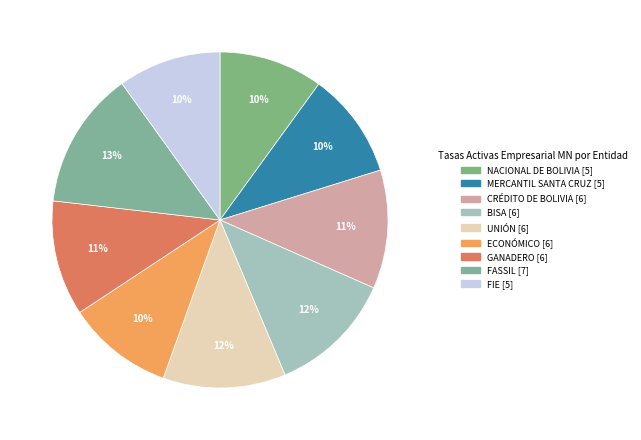

Is there a majority slice in this chart?

No